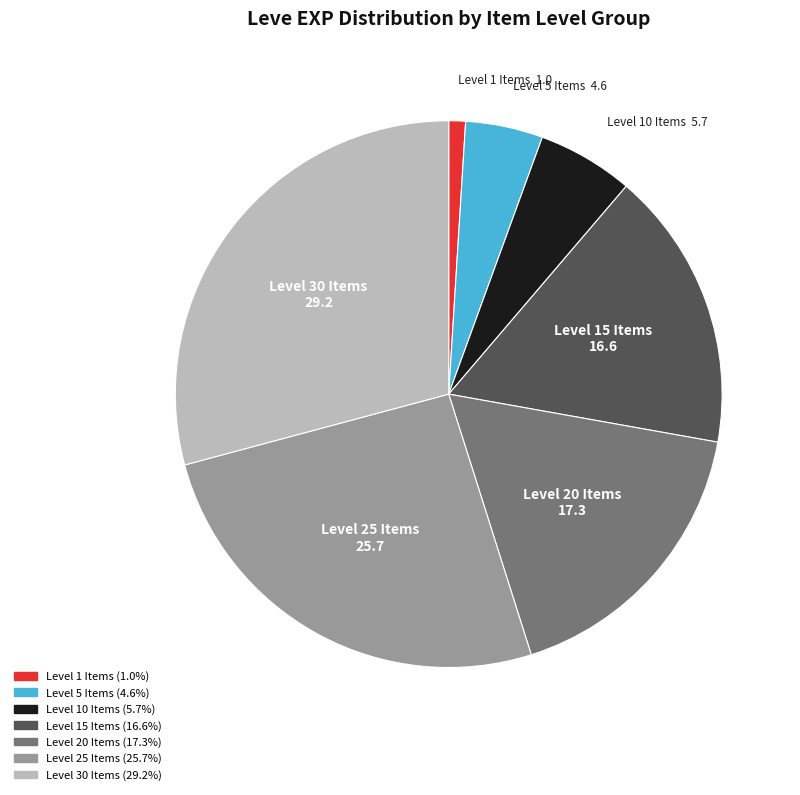

Count the number of slices in the pie.

7